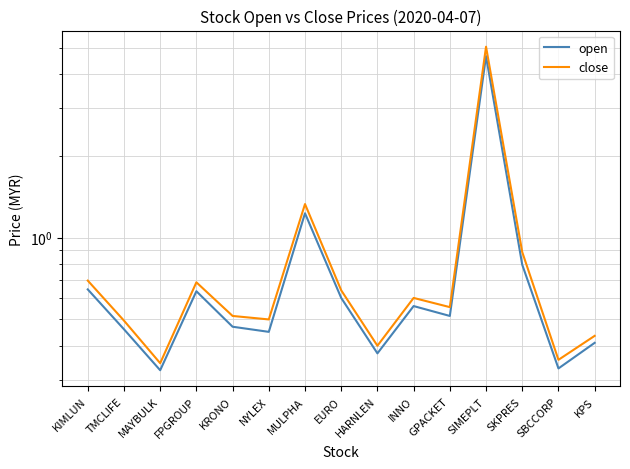

Reading right to left, extract all data points from this chart.

open: 0.4	0.3	0.8	4.7	0.5	0.6	0.4	0.6	1.2	0.5	0.5	0.6	0.3	0.5	0.6
close: 0.4	0.4	0.9	5.0	0.6	0.6	0.4	0.6	1.3	0.5	0.5	0.7	0.3	0.5	0.7